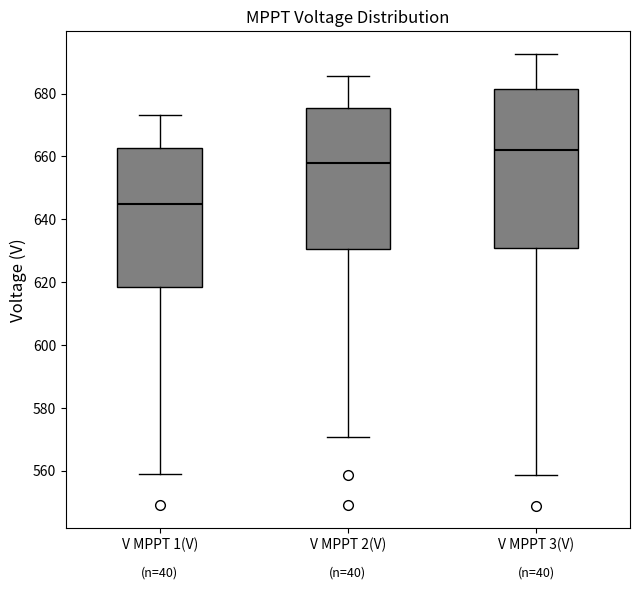

Reading left to right, read every box against the y-axis: the position of its median line, the range the box covers, and the ends of its whiskers. The values are not printed on the chart, so give them approximately, as read against the axis.

V MPPT 1(V): median 644, box 618 to 662, whiskers 558 to 674
V MPPT 2(V): median 658, box 630 to 676, whiskers 570 to 686
V MPPT 3(V): median 662, box 630 to 682, whiskers 558 to 692